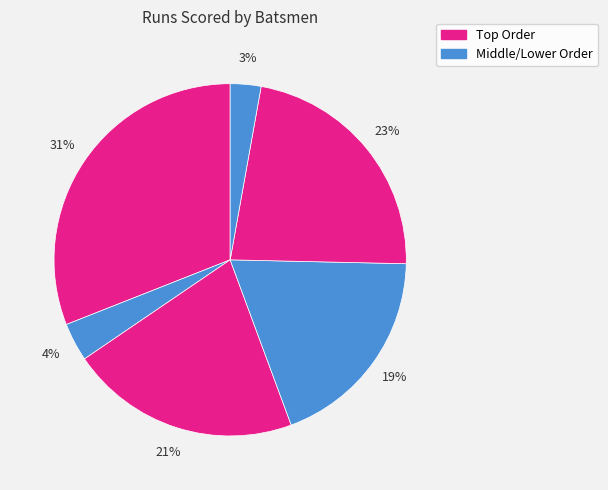

Count the number of slices in the pie.

6